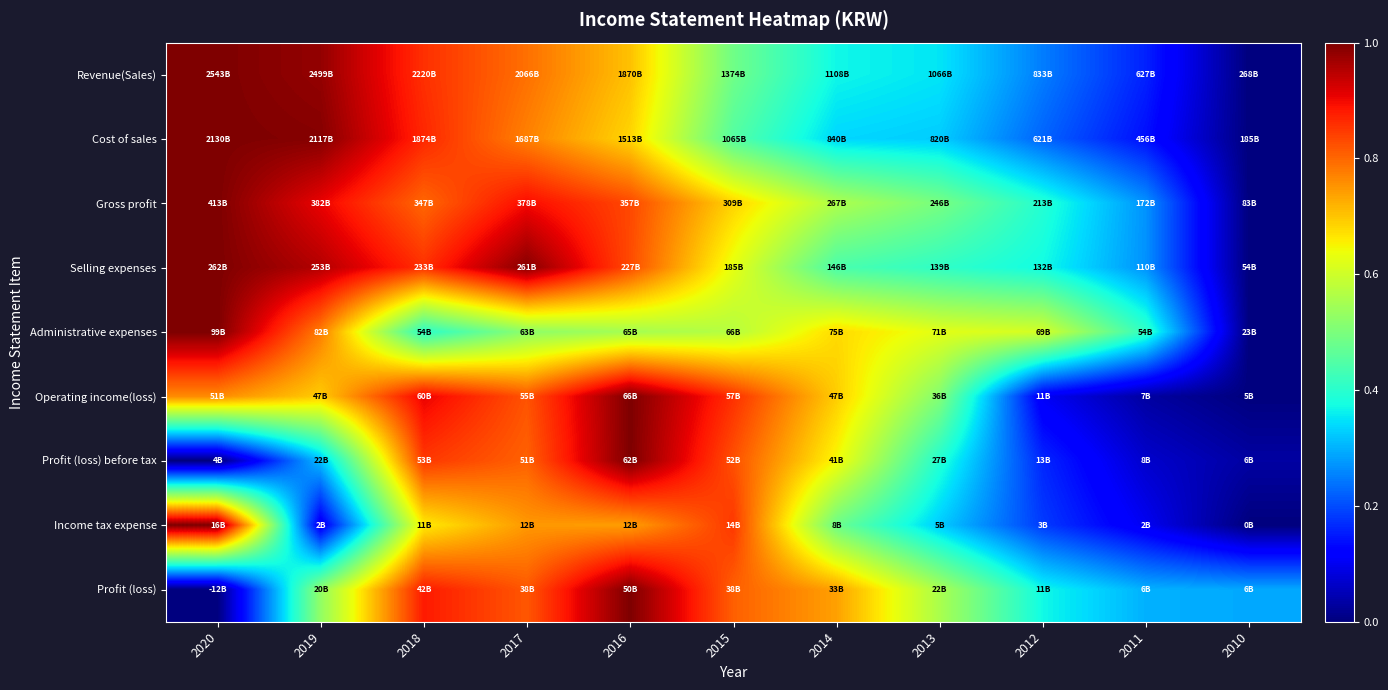

Reading left to right, list all the values displayed in this chart.

Revenue(Sales): 2020=1.0	2019=1.0	2018=0.9	2017=0.8	2016=0.7	2015=0.5	2014=0.4	2013=0.4	2012=0.2	2011=0.2	2010=0.0
Cost of sales: 2020=1.0	2019=1.0	2018=0.9	2017=0.8	2016=0.7	2015=0.5	2014=0.3	2013=0.3	2012=0.2	2011=0.1	2010=0.0
Gross profit: 2020=1.0	2019=0.9	2018=0.8	2017=0.9	2016=0.8	2015=0.7	2014=0.6	2013=0.5	2012=0.4	2011=0.3	2010=0.0
Selling expenses: 2020=1.0	2019=1.0	2018=0.9	2017=1.0	2016=0.8	2015=0.6	2014=0.4	2013=0.4	2012=0.4	2011=0.3	2010=0.0
Administrative expenses: 2020=1.0	2019=0.8	2018=0.4	2017=0.5	2016=0.6	2015=0.6	2014=0.7	2013=0.6	2012=0.6	2011=0.4	2010=0.0
Operating income(loss): 2020=0.8	2019=0.7	2018=0.9	2017=0.8	2016=1.0	2015=0.9	2014=0.7	2013=0.5	2012=0.1	2011=0.0	2010=0.0
Profit (loss) before tax: 2020=0.0	2019=0.3	2018=0.8	2017=0.8	2016=1.0	2015=0.8	2014=0.6	2013=0.4	2012=0.2	2011=0.1	2010=0.0
Income tax expense: 2020=1.0	2019=0.1	2018=0.7	2017=0.7	2016=0.7	2015=0.9	2014=0.5	2013=0.3	2012=0.2	2011=0.1	2010=0.0
Profit (loss): 2020=0.0	2019=0.5	2018=0.9	2017=0.8	2016=1.0	2015=0.8	2014=0.7	2013=0.6	2012=0.4	2011=0.3	2010=0.3